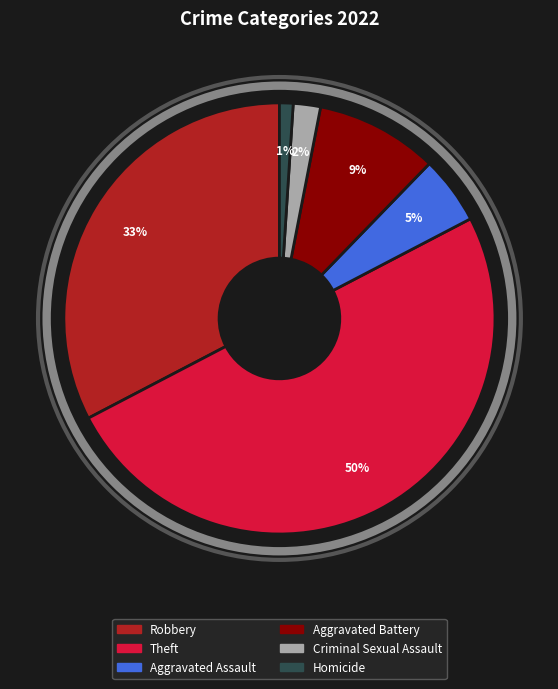

To the nearest percent, what percentage of the pie is Theft?

50%